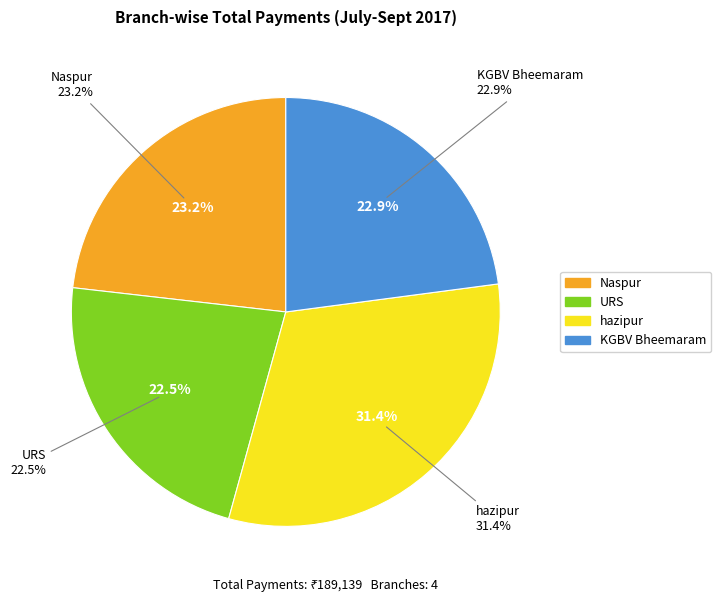

How many slices are in this pie chart?

4